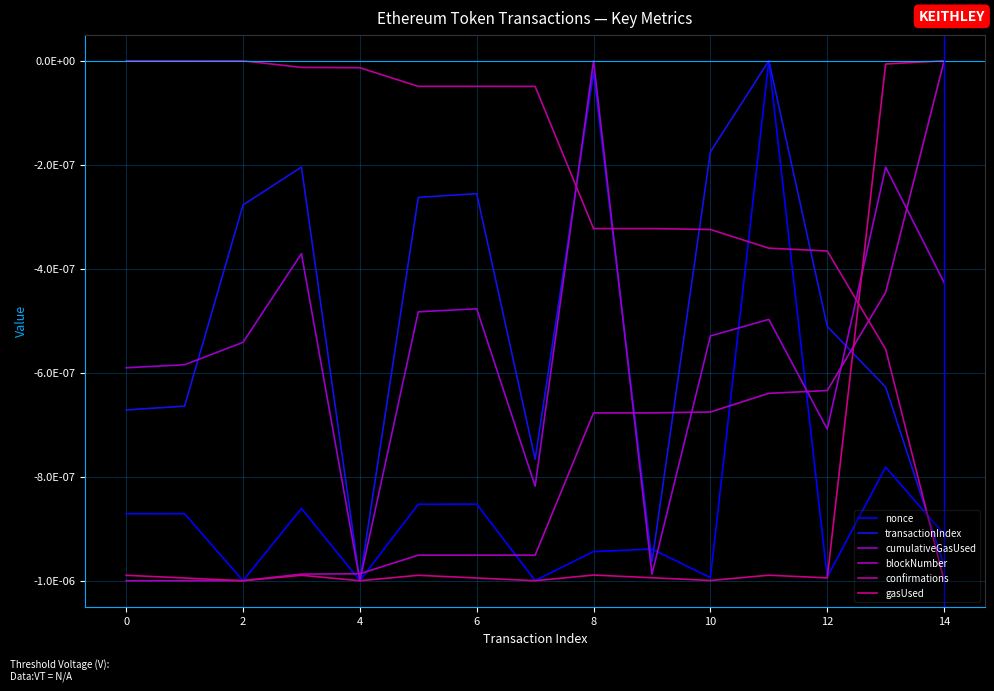

True or false: cumulativeGasUsed has more than 0 interior local peaks.

True